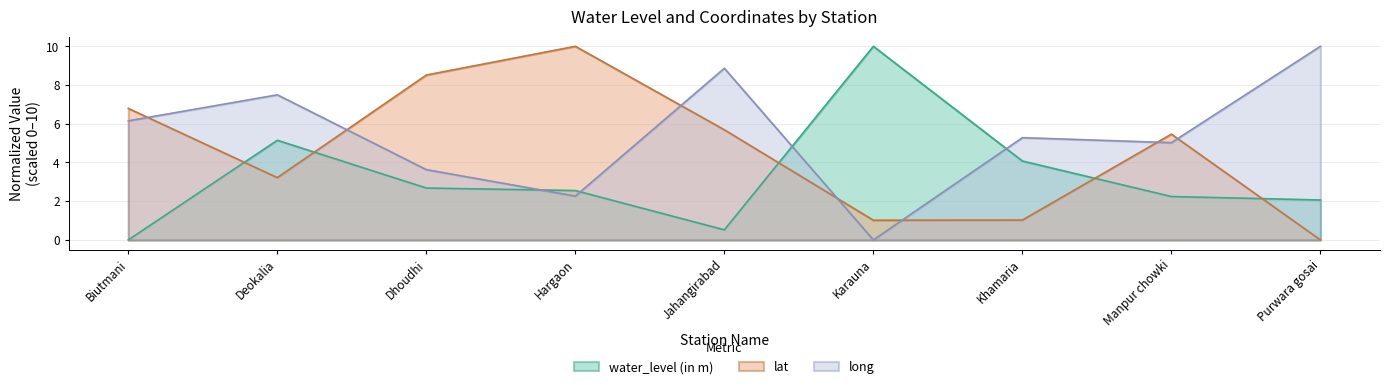

The value of long at Hargaon is 0.7. True or false?

False